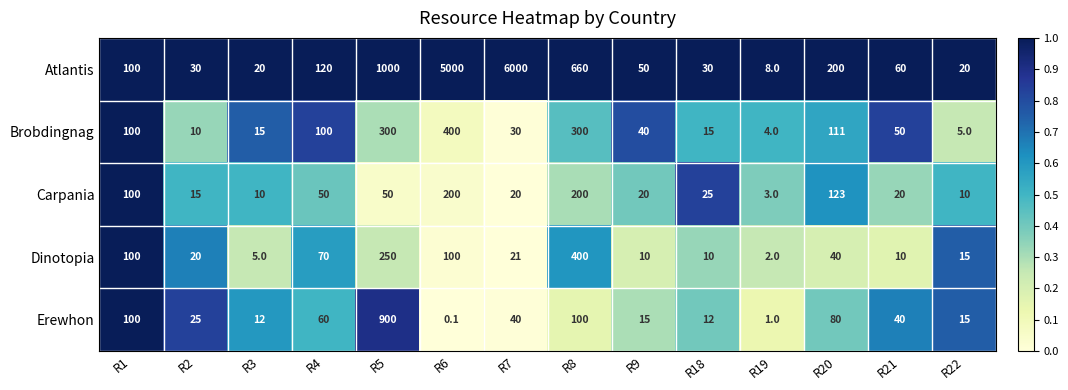

At how many categories does at least one series exceed 0?

14